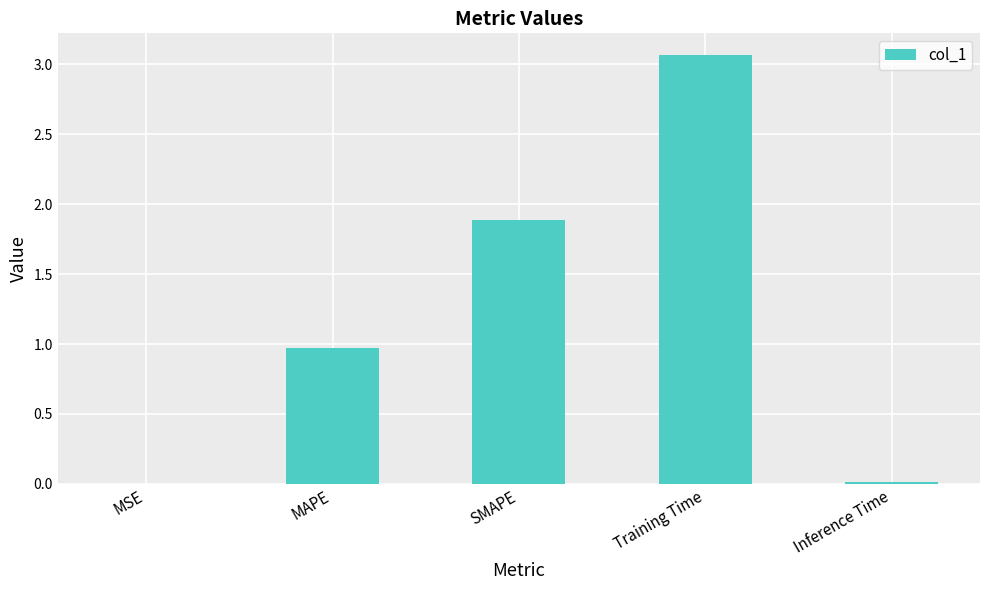

At which category does the chart reach its peak across all series?

Training Time